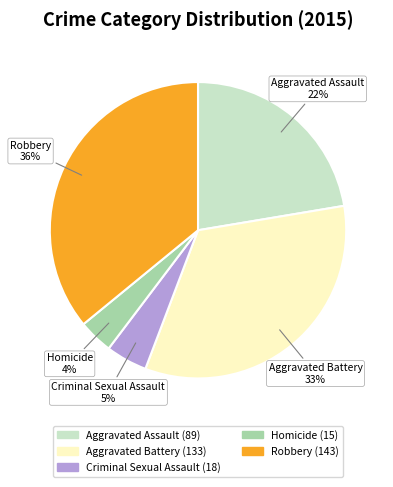

Combined, do Homicide and Criminal Sexual Assault account for over 50%?

No